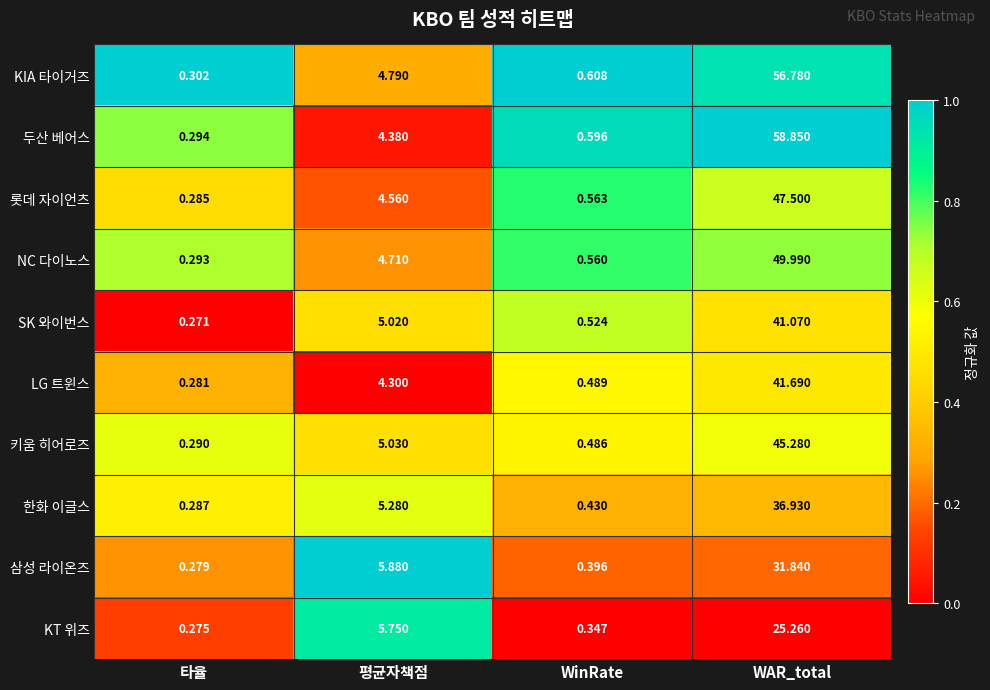

Which category has the lowest value across all series?

타율